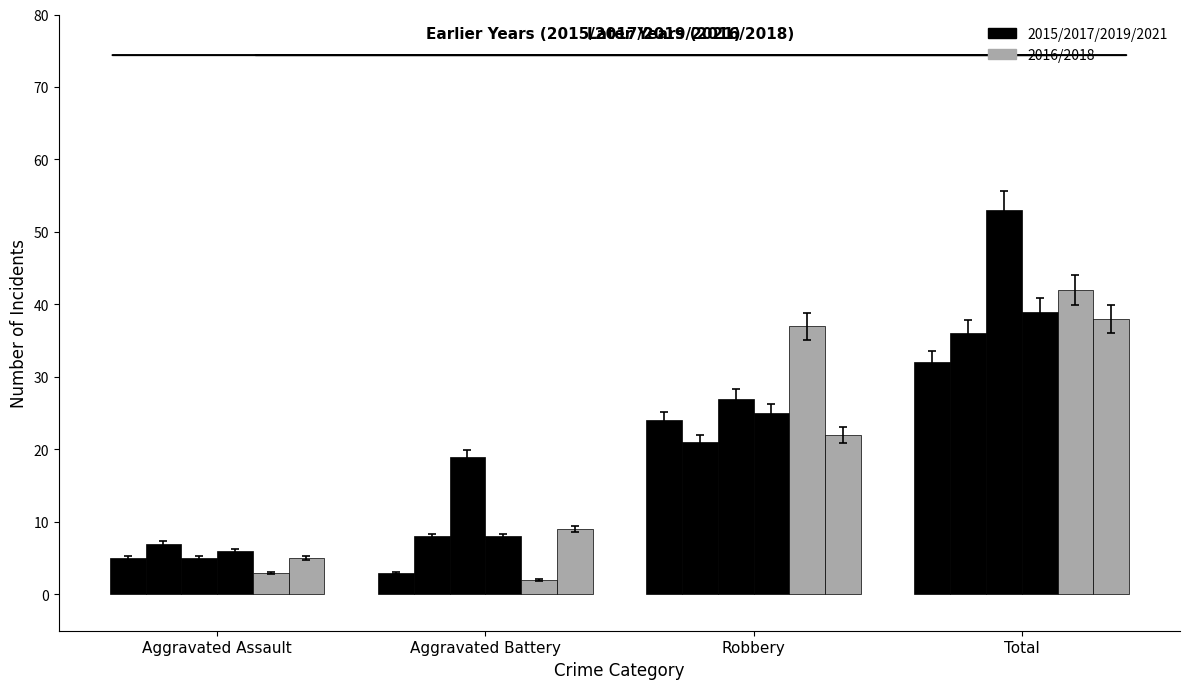

Between Aggravated Assault and Aggravated Battery, which series saw the biggest shift?

2019